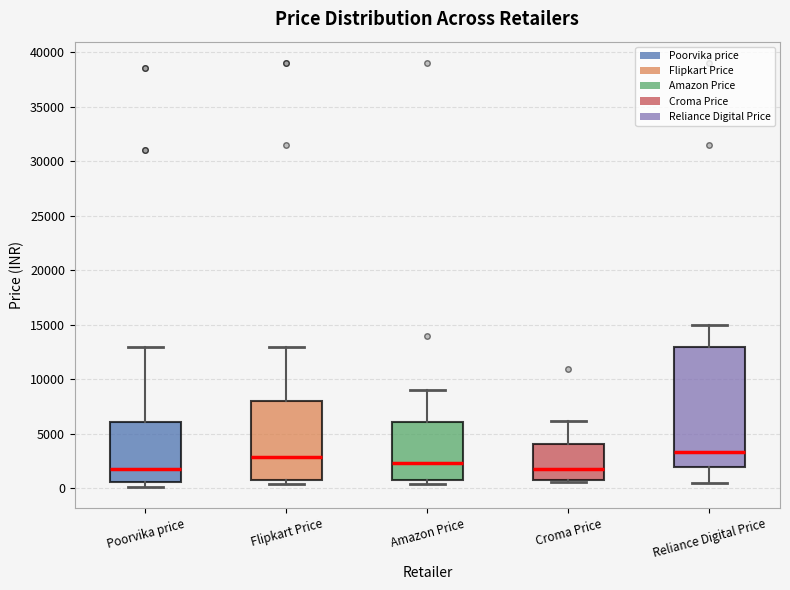

Where is the lower edge of the box for Poorvika price on the y-axis? The values are not printed on the chart, so give them approximately, as read against the axis.

500